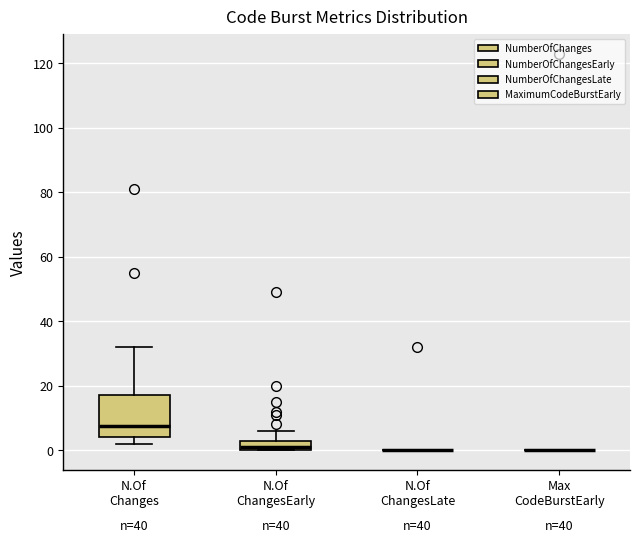

Reading left to right, transcribe this box plot: for each box, give where its median line is, the range the box spans, and where its two whiskers end, as read against the y-axis. The values are not printed on the chart, so give them approximately, as read against the axis.

N.Of Changes: median 8, box 4 to 18, whiskers 2 to 32
N.Of ChangesEarly: median 2, box 0 to 4, whiskers 0 to 6
N.Of ChangesLate: box collapsed to a line at 0, whiskers 0 to 0
Max CodeBurstEarly: box collapsed to a line at 0, whiskers 0 to 0